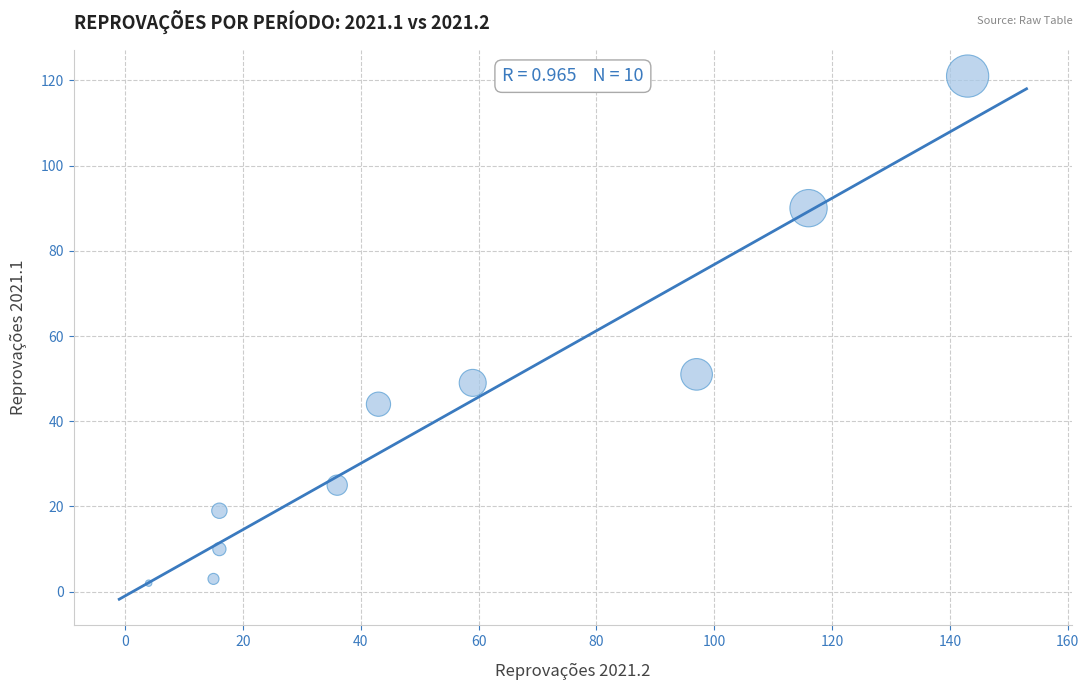

What is the average Y value?

41